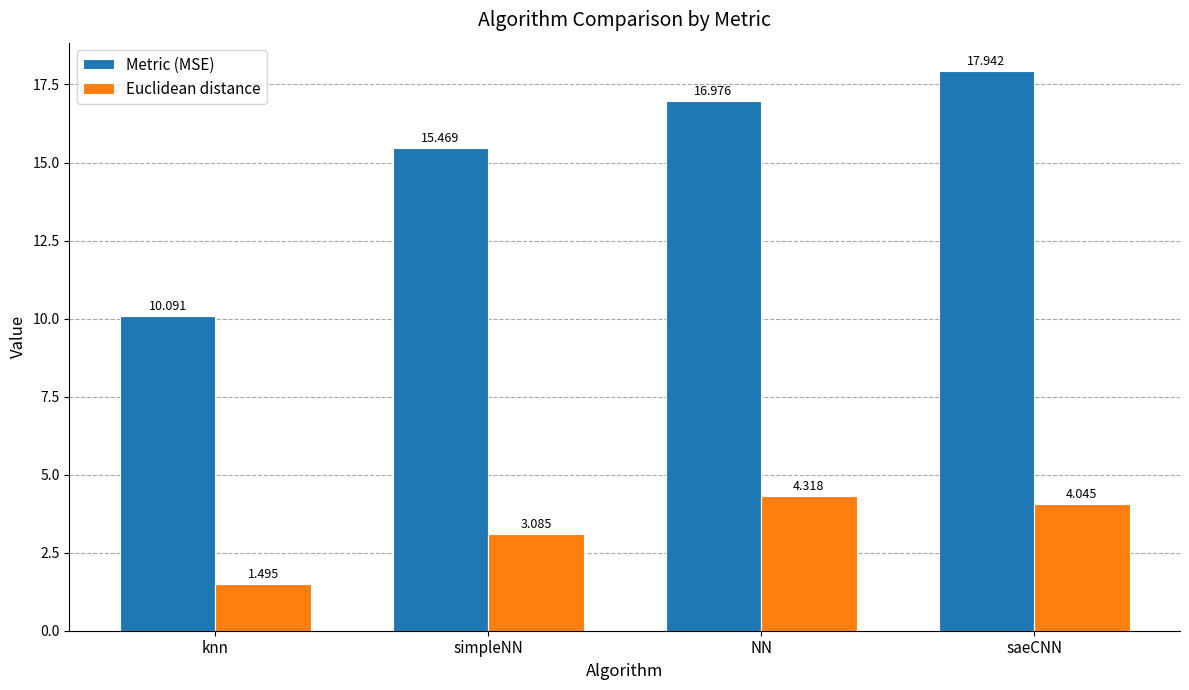

At how many categories does at least one series exceed 9?

4